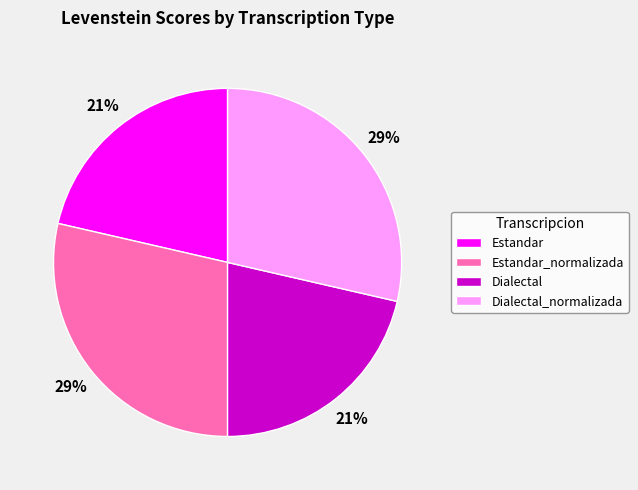

How many slices are in this pie chart?

4